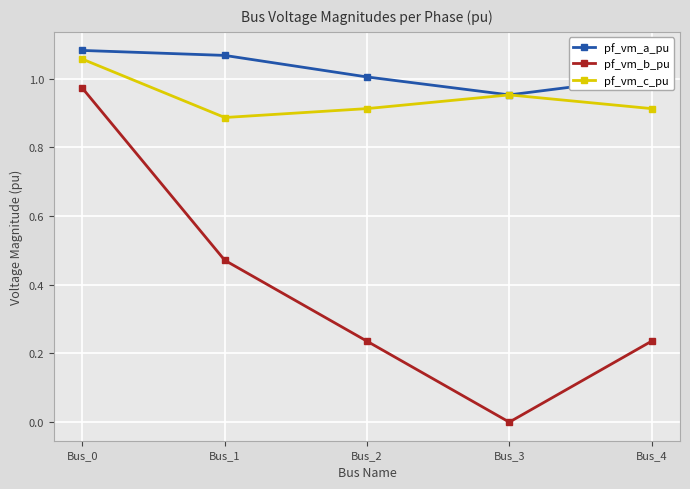

Does the chart display data point markers on the line(s)?

Yes